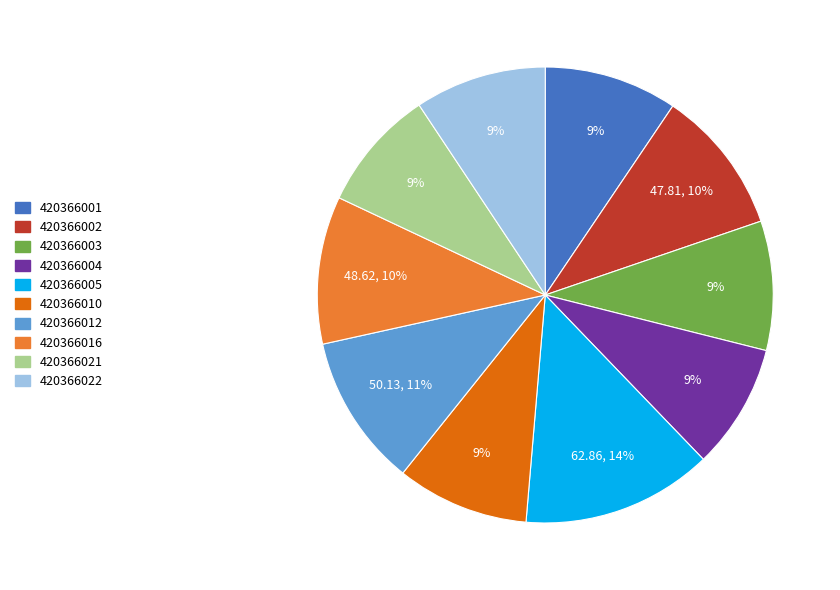

To the nearest percent, what is the average slice percentage?

10%